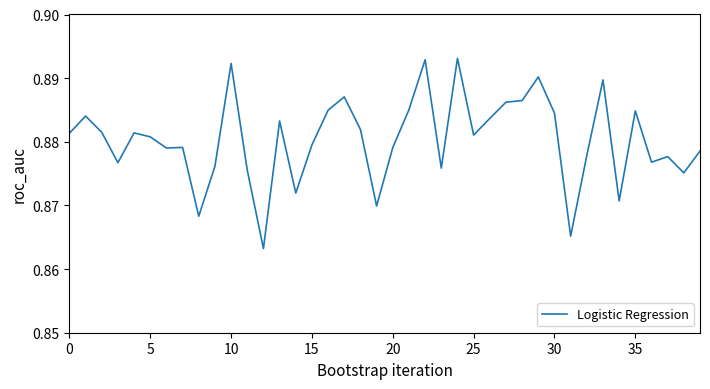

How many values are between 0 and 1?

40